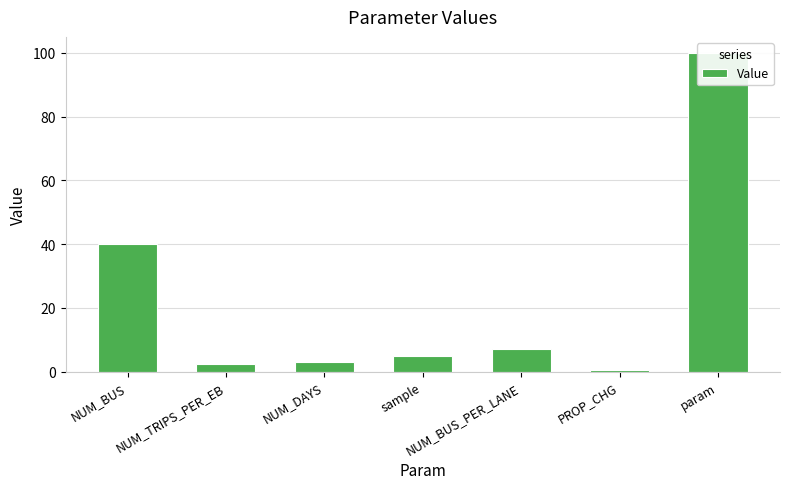

Read the value at NUM_BUS.

40.0